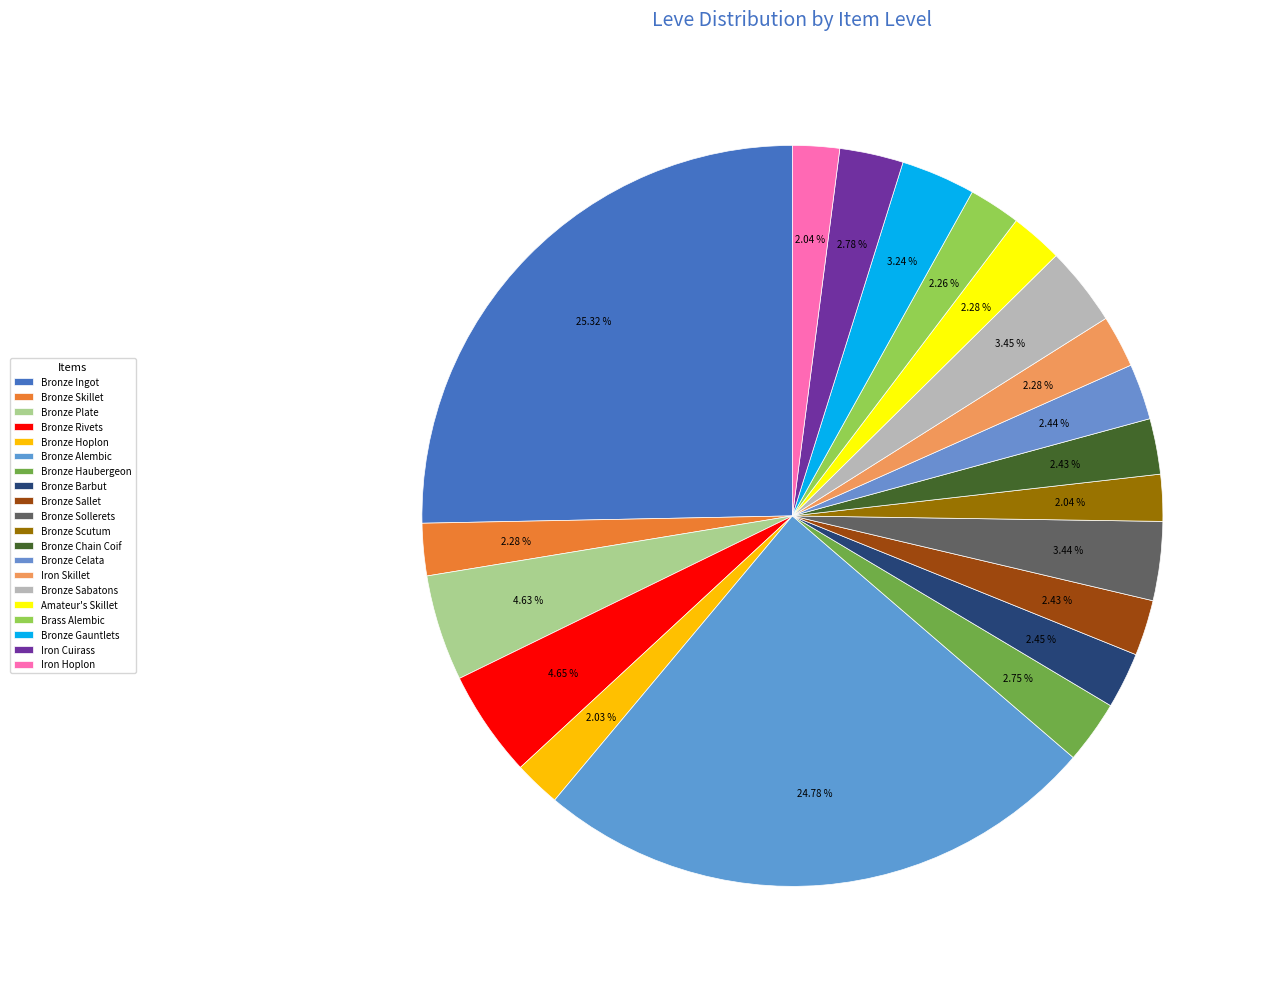

True or false: Bronze Ingot accounts for 14% of the total.

False